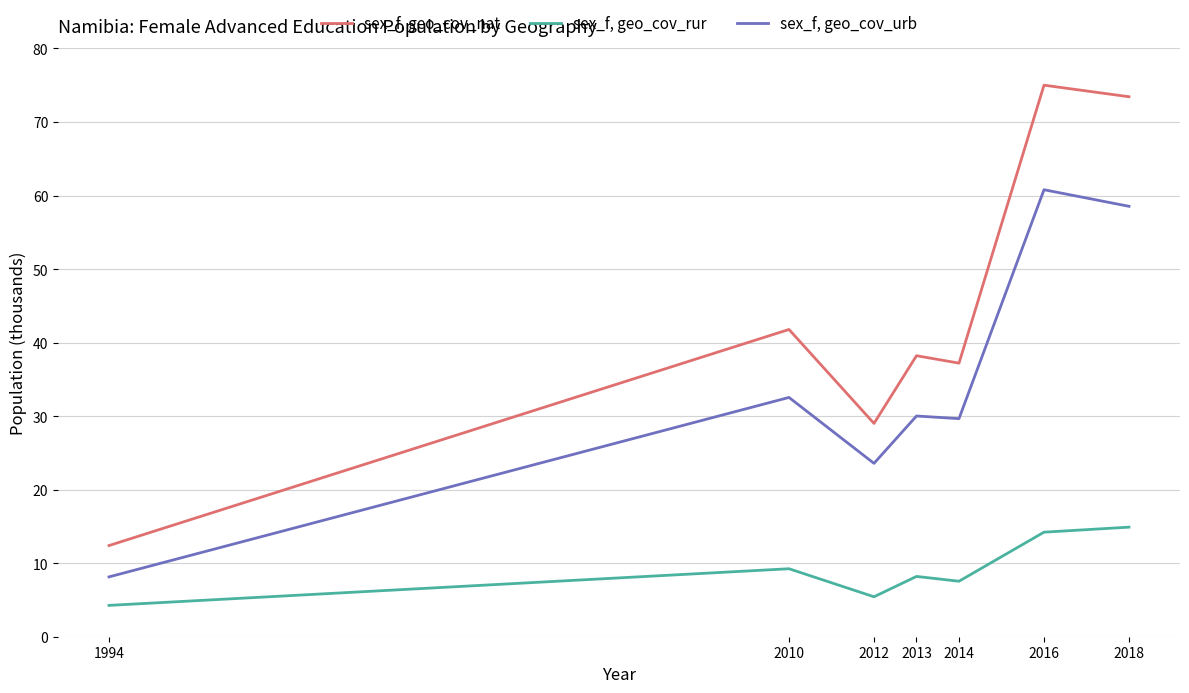

True or false: sex_f, geo_cov_rur has more than 2 points higher than both neighbors.

False